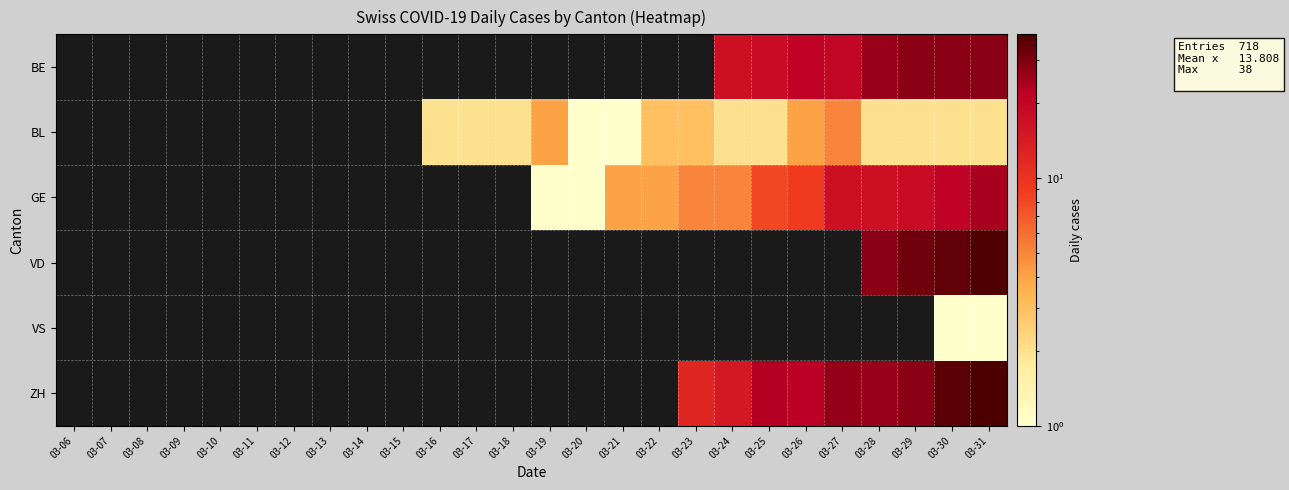

What is the difference between the highest and lowest values at 03-26?

18.0